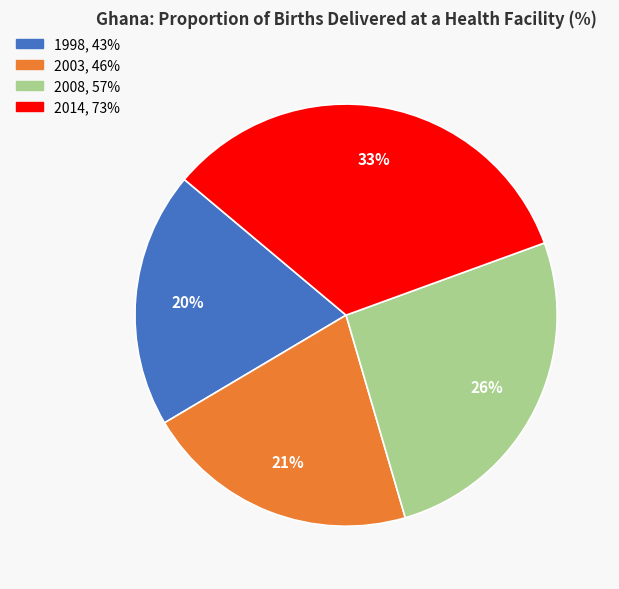

Between 2003 and 2008, which is larger?

2008